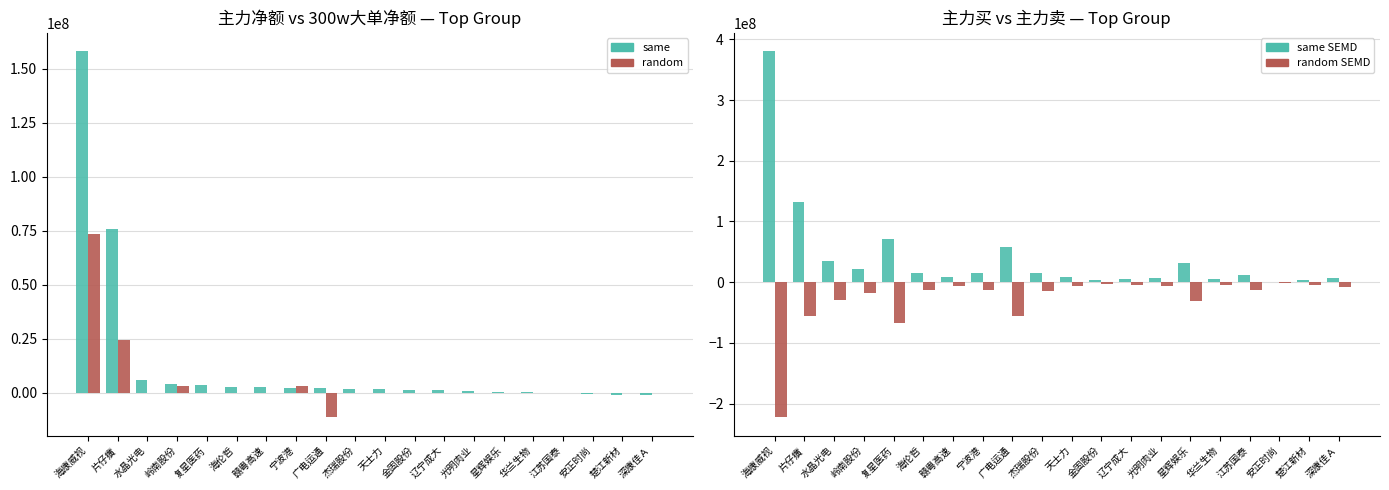

What is the highest value of the same SEMD series?

380898756